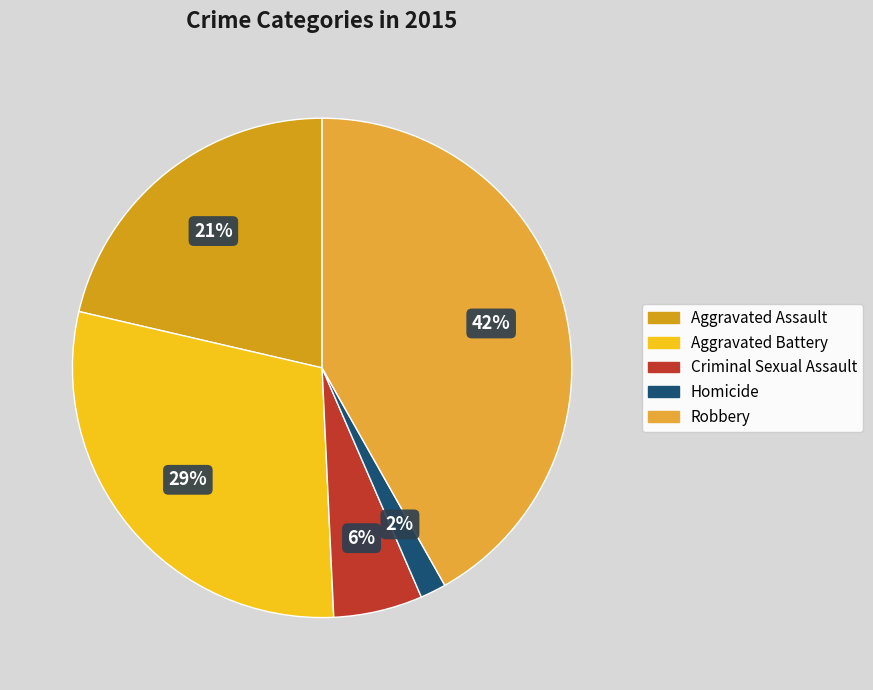

Is it true that Aggravated Assault is 21% of the pie?

True